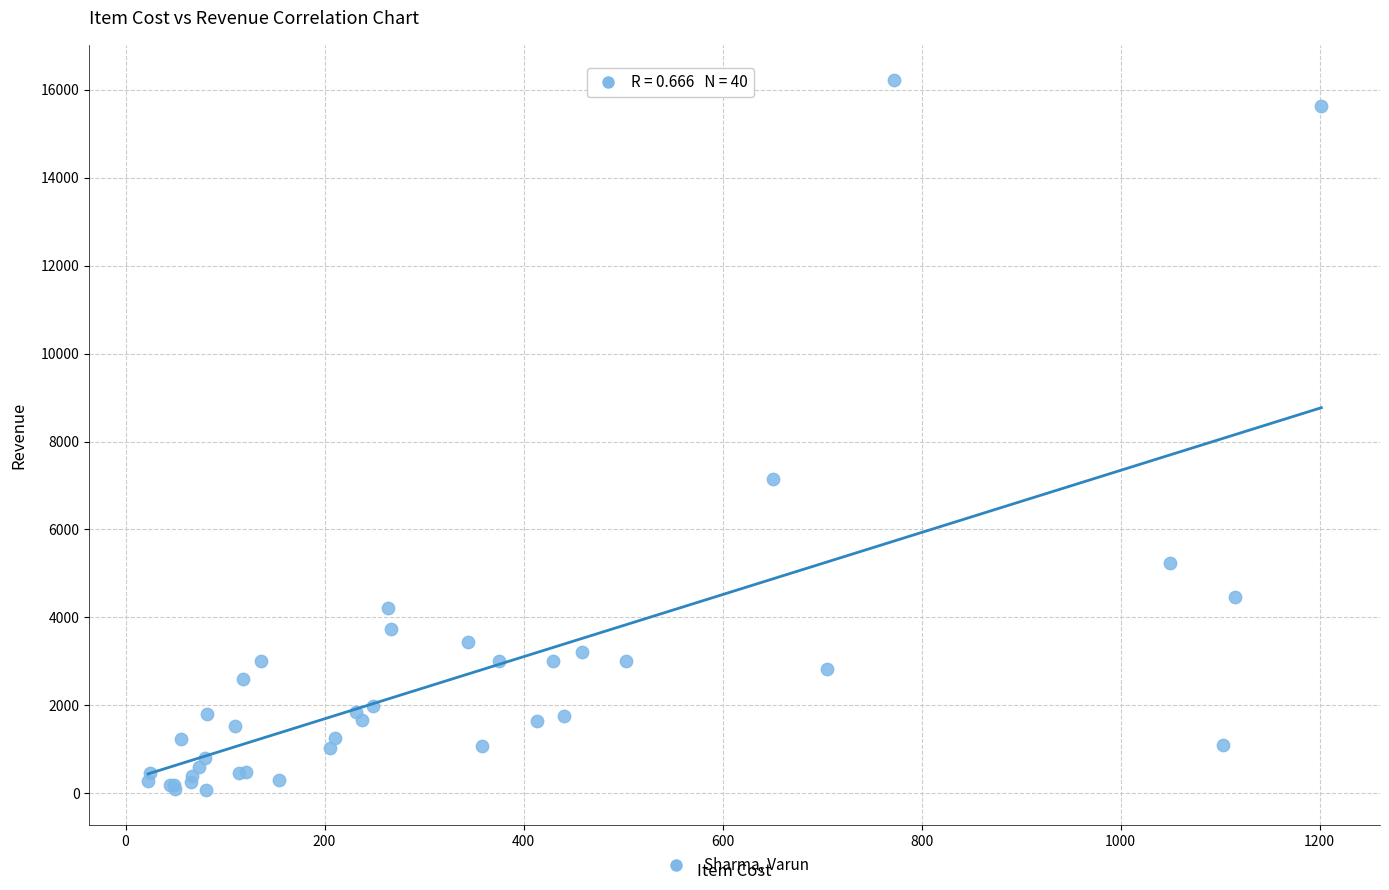

What Y value in the scatter plot is closest to 8150?

7159.4